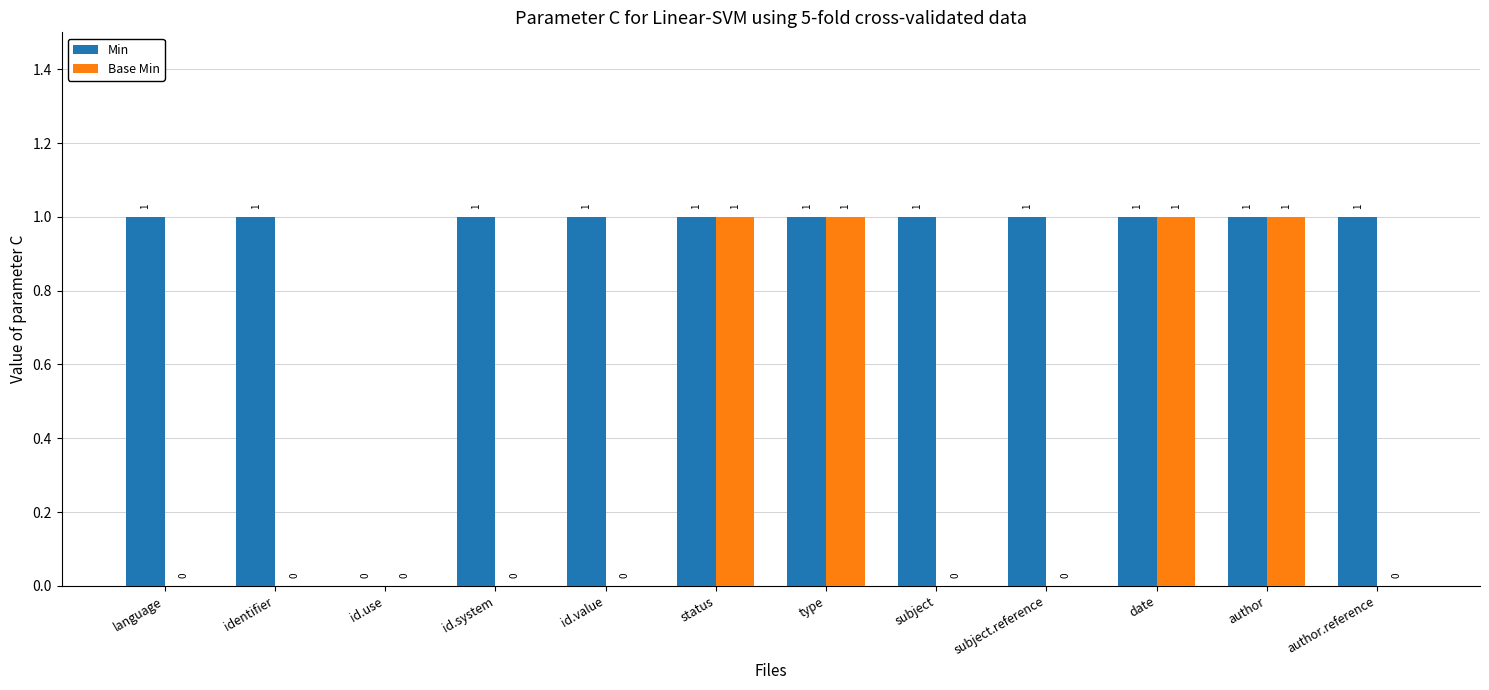

Between id.system and date, which series saw the biggest shift?

Base Min